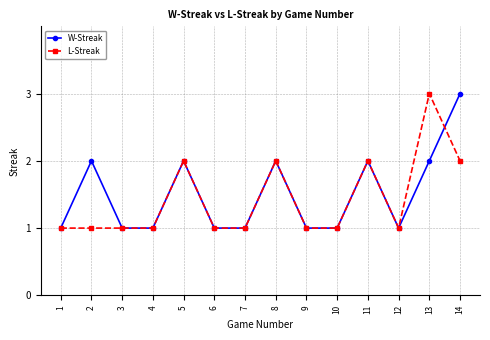

How many lines are shown in the chart?

2